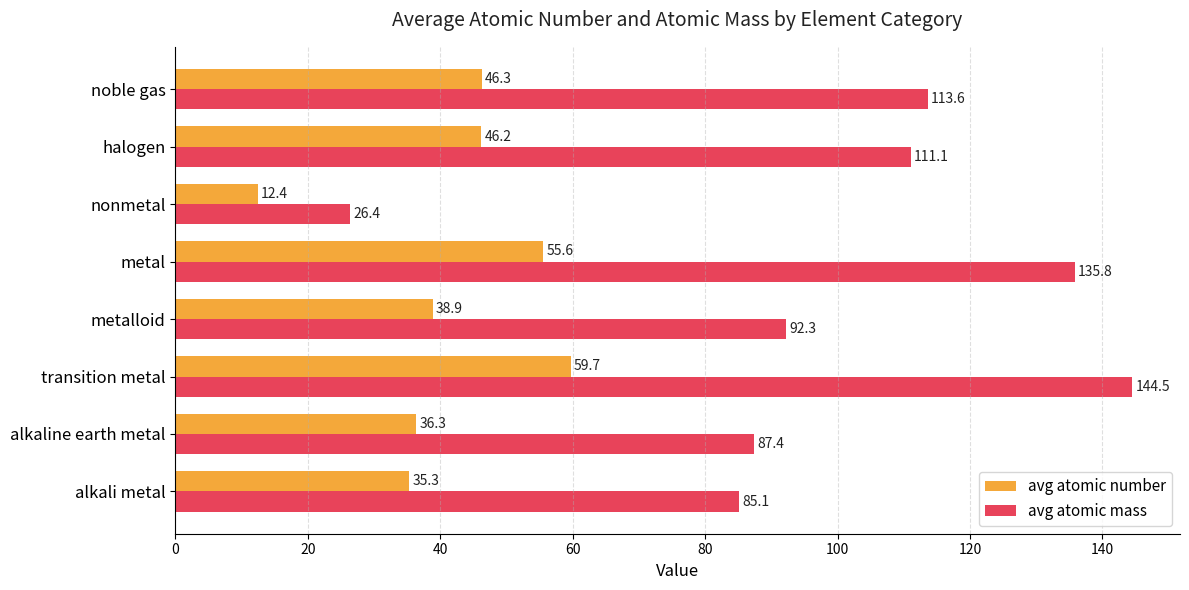

List the labels in order of avg atomic mass value, largest first.

transition metal, metal, noble gas, halogen, metalloid, alkaline earth metal, alkali metal, nonmetal